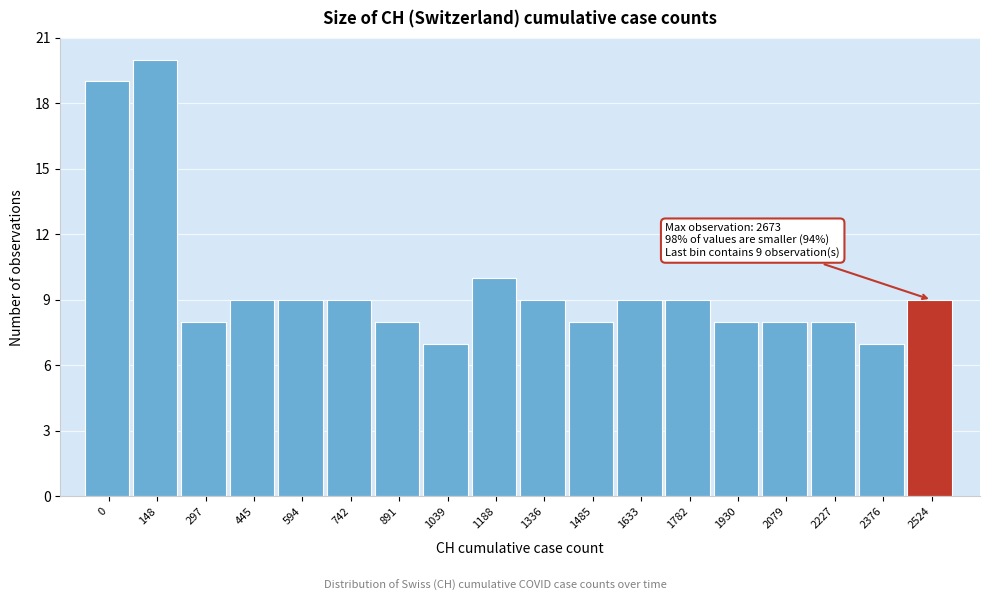

Reading left to right, what are all the values shown in this chart?

0=19	148=20	297=8	445=9	594=9	742=9	891=8	1039=7	1188=10	1336=9	1485=8	1633=9	1782=9	1930=8	2079=8	2227=8	2376=7	2524=9